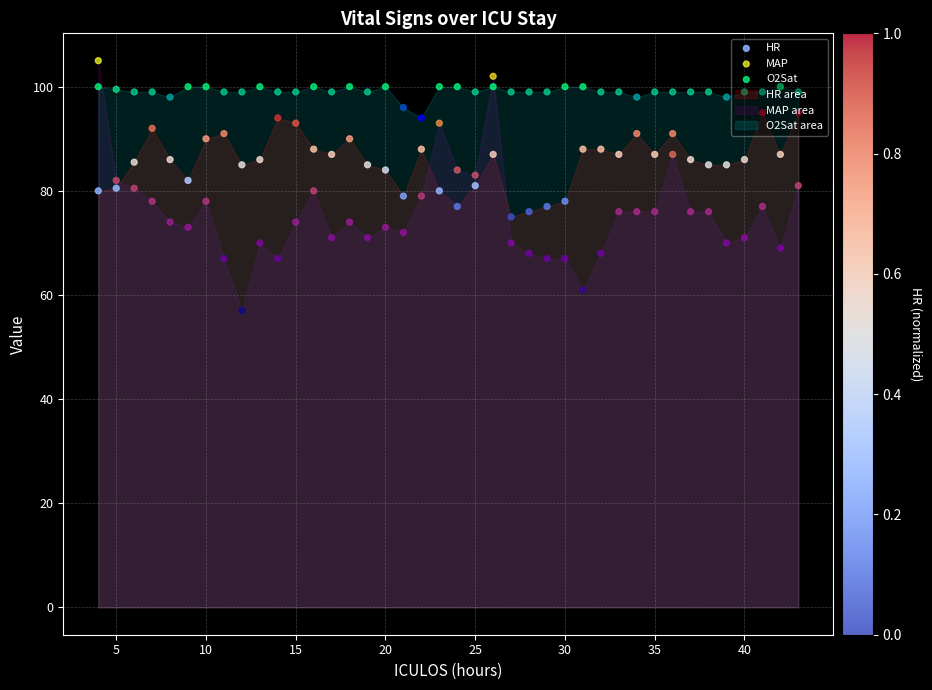

Is the value of MAP at 39 greater than the value of O2Sat at 14?

No